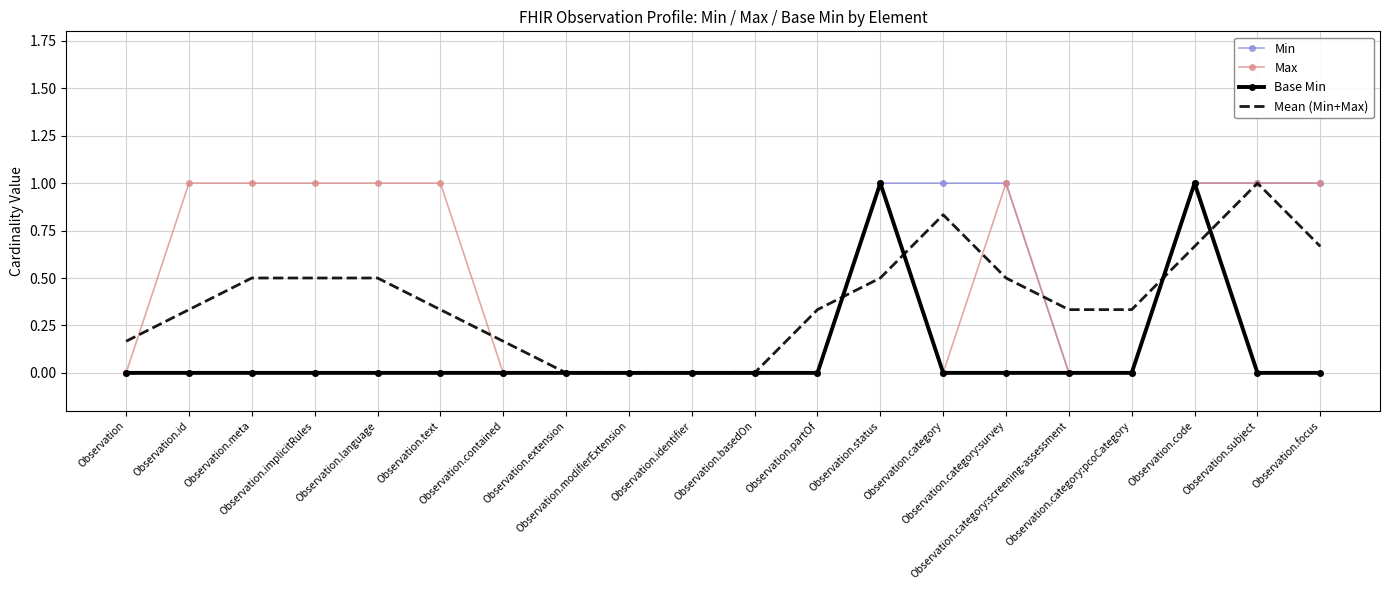

What is the sum of all Base Min values?

2.0